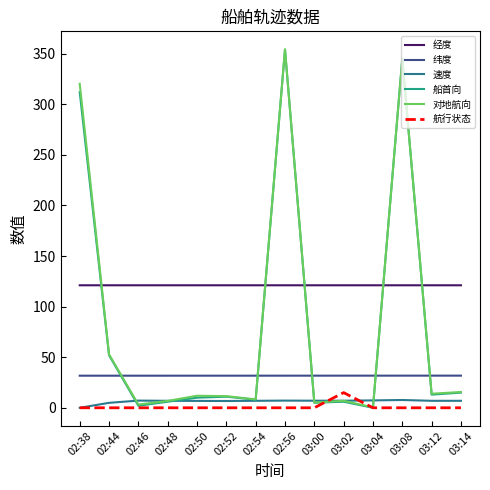

What is the approximate value of 速度 at 02:56?

7.1